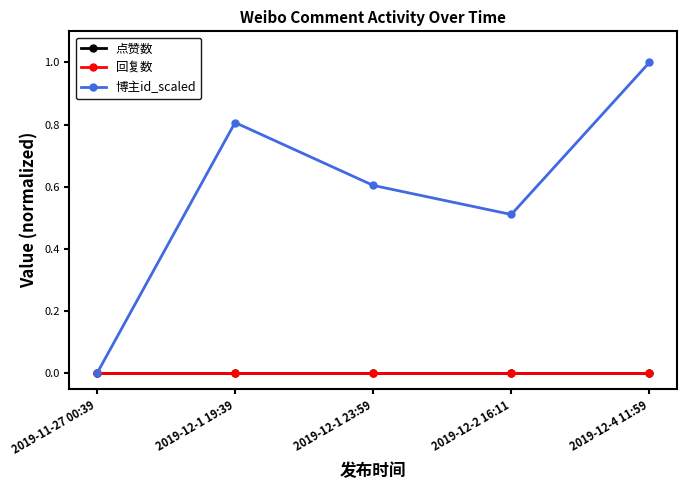

In 博主id_scaled, how many points are lower than both neighbors (excluding endpoints)?

1